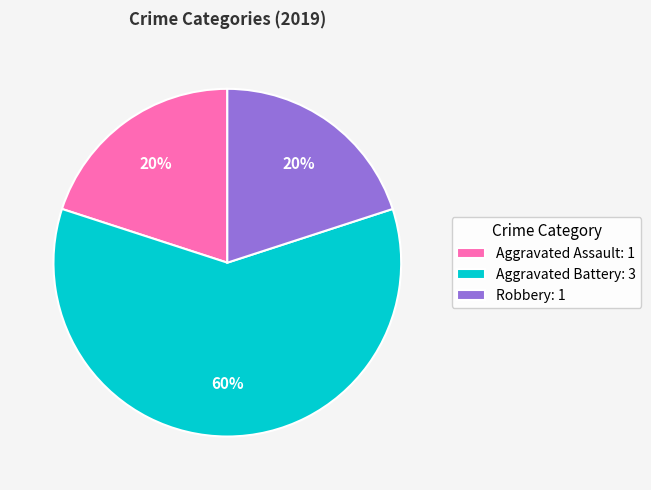

Which category accounts for the majority?

Aggravated Battery